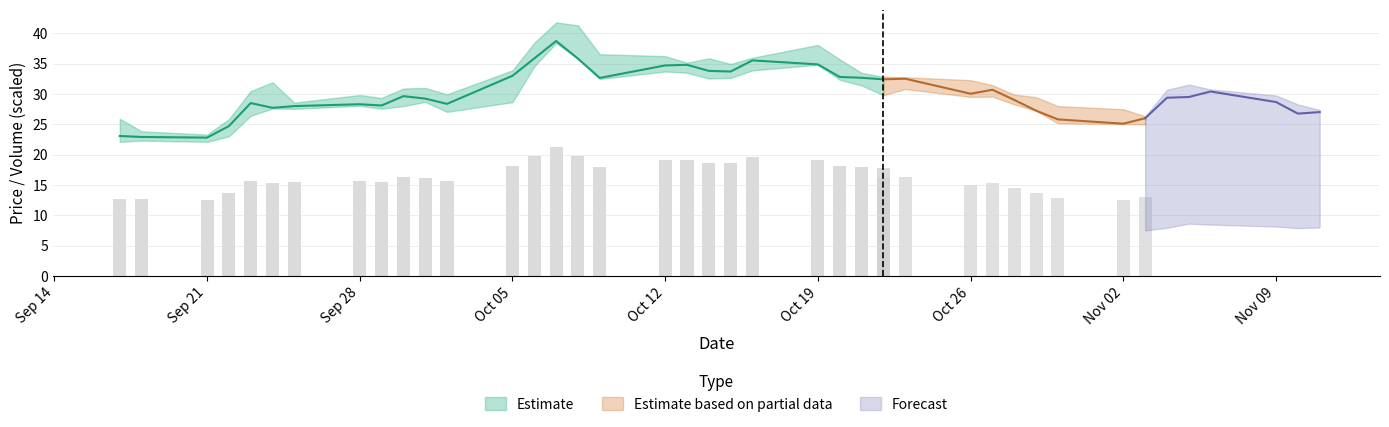

Reading left to right, transcribe all the data shown in this chart.

High: 25.9	23.9	23.3	25.9	30.5	31.9	28.6	29.8	29.4	30.9	31.0	29.9	33.9	38.5	41.8	41.3	36.6	36.2	35.2	35.9	35.0	36.0	38.1	35.7	33.5	32.8	32.8	32.3	31.5	29.9	29.5	28.0	27.5	26.3	30.7	31.5	30.8	29.8	28.3	27.4
Close: 23.1	22.9	22.8	24.7	28.5	27.7	28.0	28.3	28.1	29.6	29.2	28.4	33.0	35.9	38.7	35.8	32.7	34.7	34.8	33.8	33.7	35.5	34.9	32.8	32.7	32.4	32.5	30.0	30.7	29.0	27.2	25.8	25.1	26.0	29.4	29.5	30.4	28.7	26.8	27.0
Low: 22.1	22.3	22.1	23.0	26.4	27.6	27.5	28.0	27.6	28.0	28.7	27.0	28.6	34.5	38.4	35.8	32.5	33.7	33.5	32.5	32.7	33.9	34.8	32.3	31.4	29.8	30.8	29.5	29.6	28.3	27.2	25.2	25.0	25.0	26.4	28.7	28.2	27.1	26.2	26.6